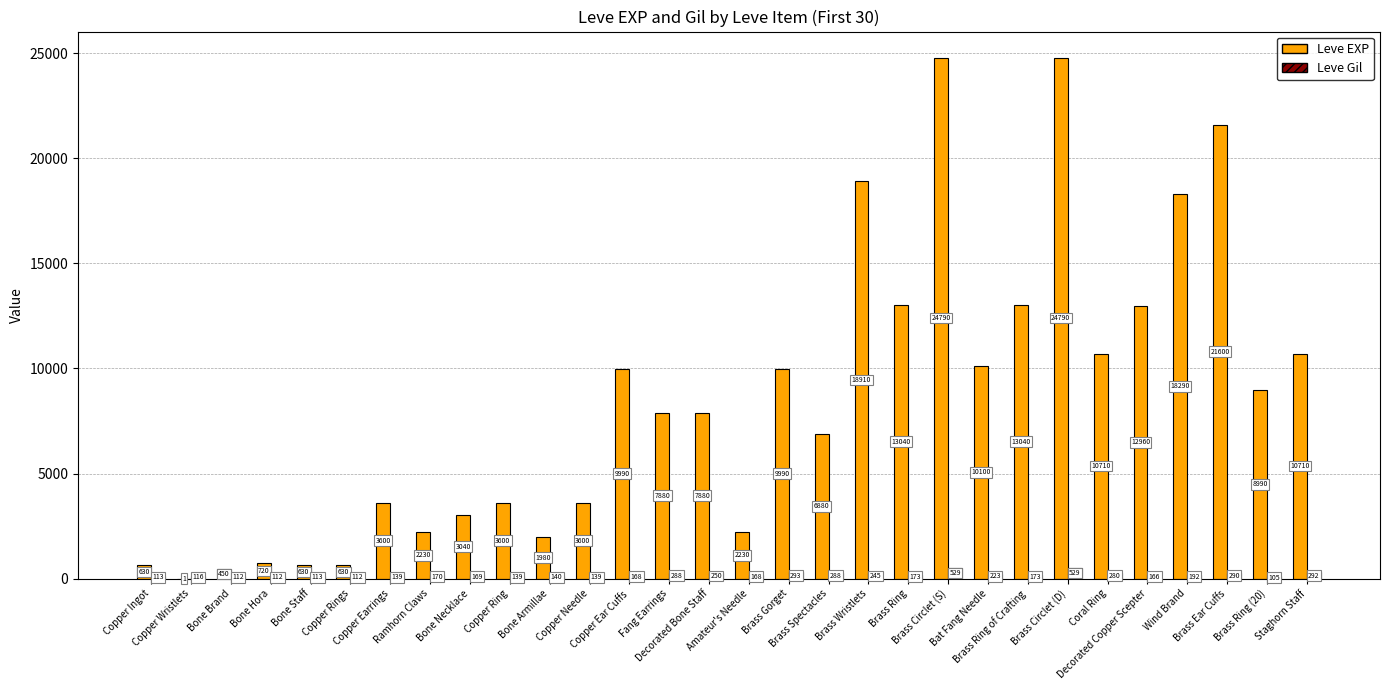

What is the sum of all Leve EXP values?

253891